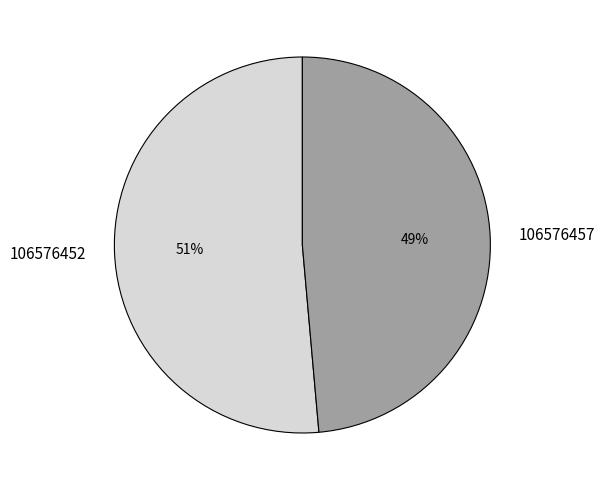

Does any single category account for the majority?

Yes